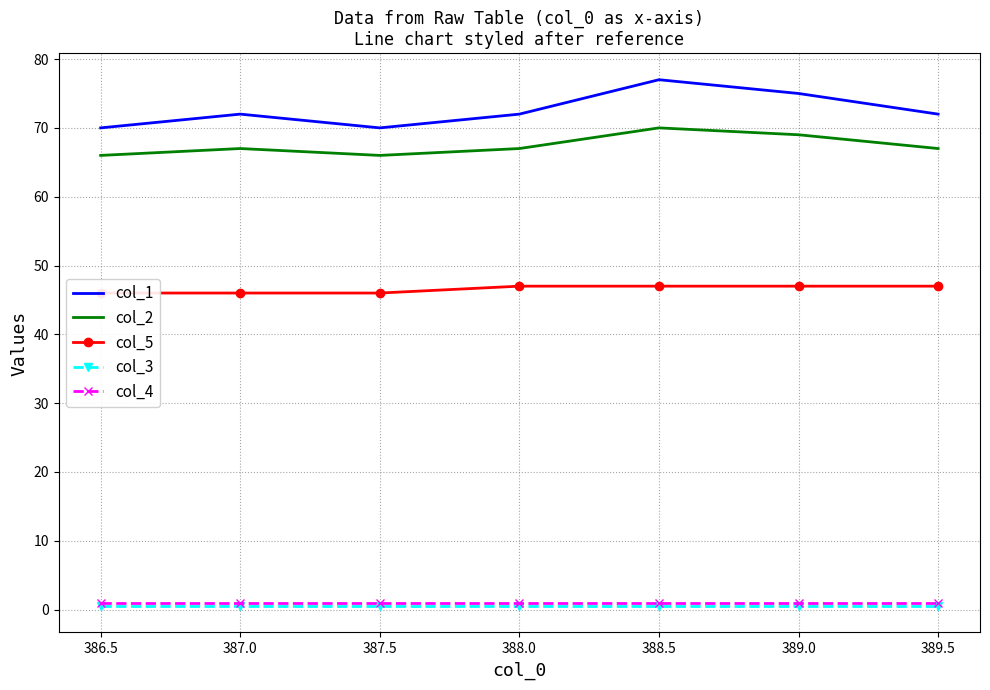

What is the sum of the col_1 values at 388.5 and 386.5?

147.0